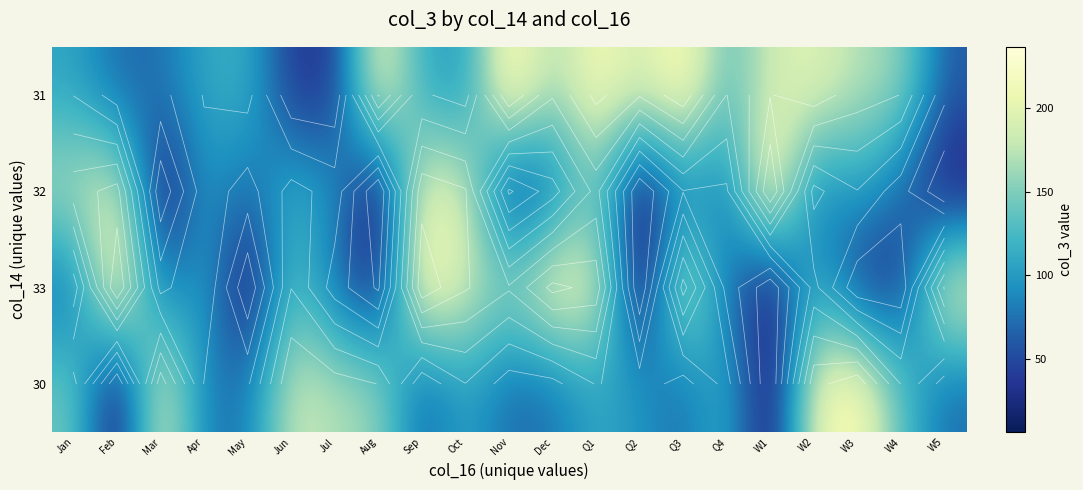

At how many categories does at least one series exceed 232?

3